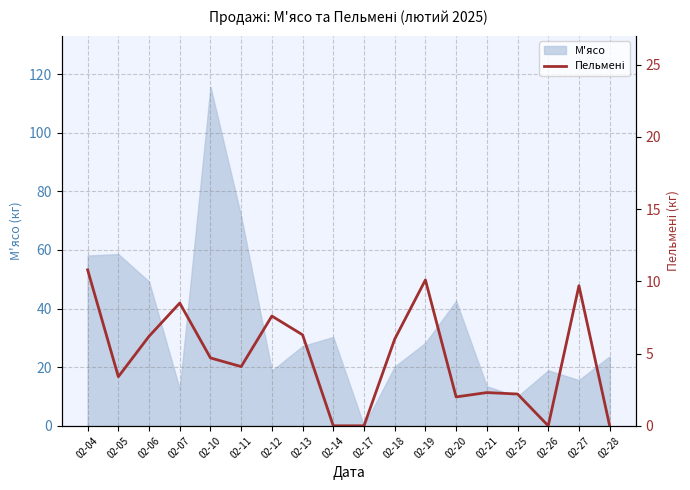

At which category does the chart reach its peak across all series?

02-04